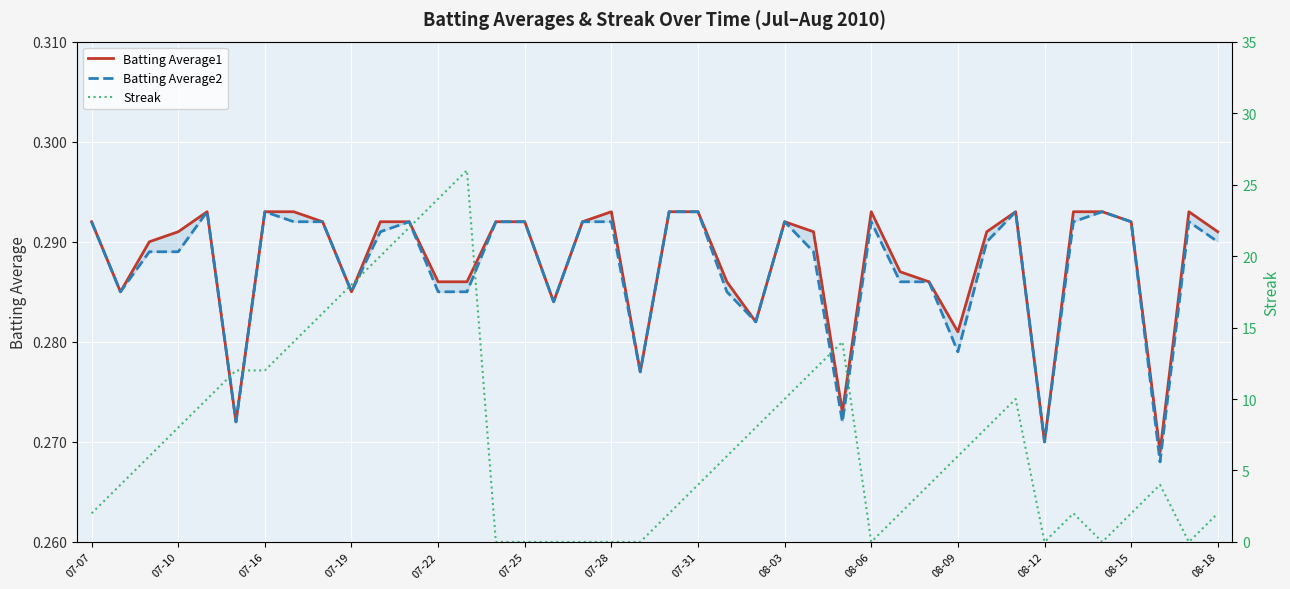

Rank the series at 08-12 from highest to lowest value.

Batting Average1, Batting Average2, Streak